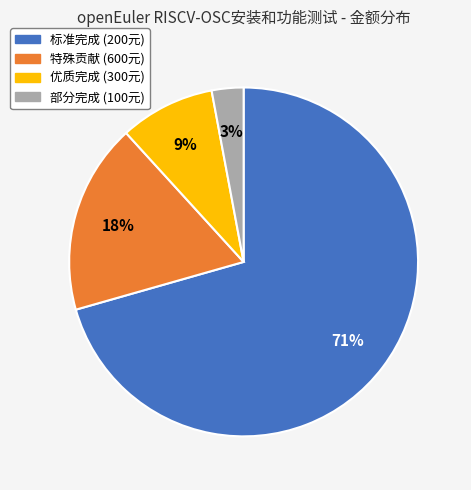

To the nearest percent, what is the average slice percentage?

25%